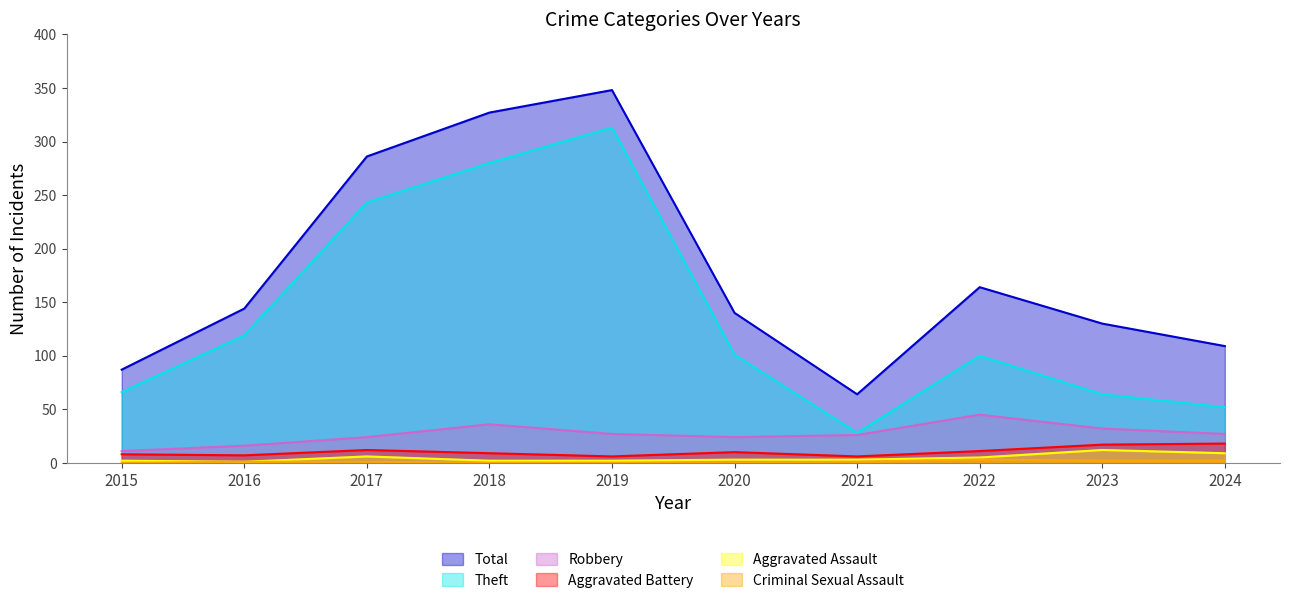

Which series has the widest spread of values?

Theft